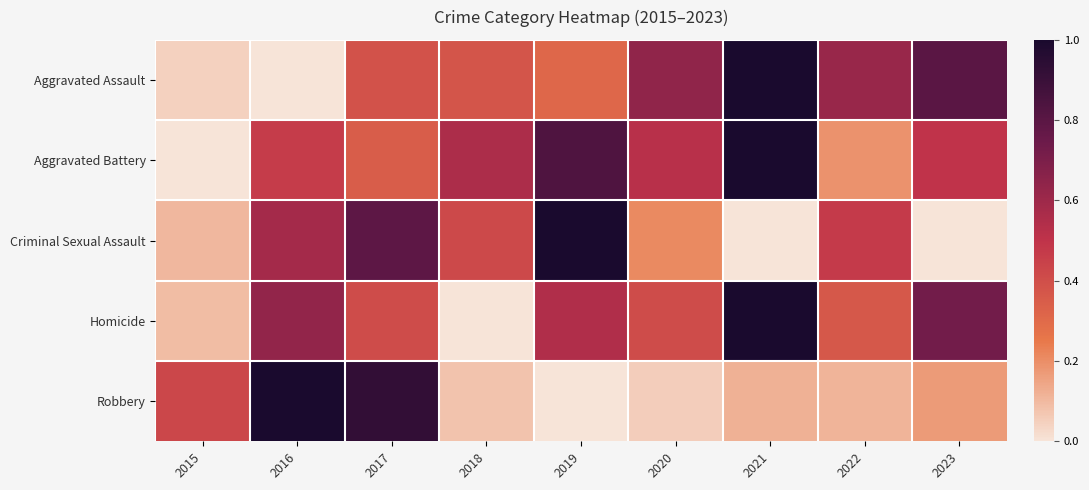

Between 2021 and 2023, which series saw the biggest shift?

Aggravated Battery